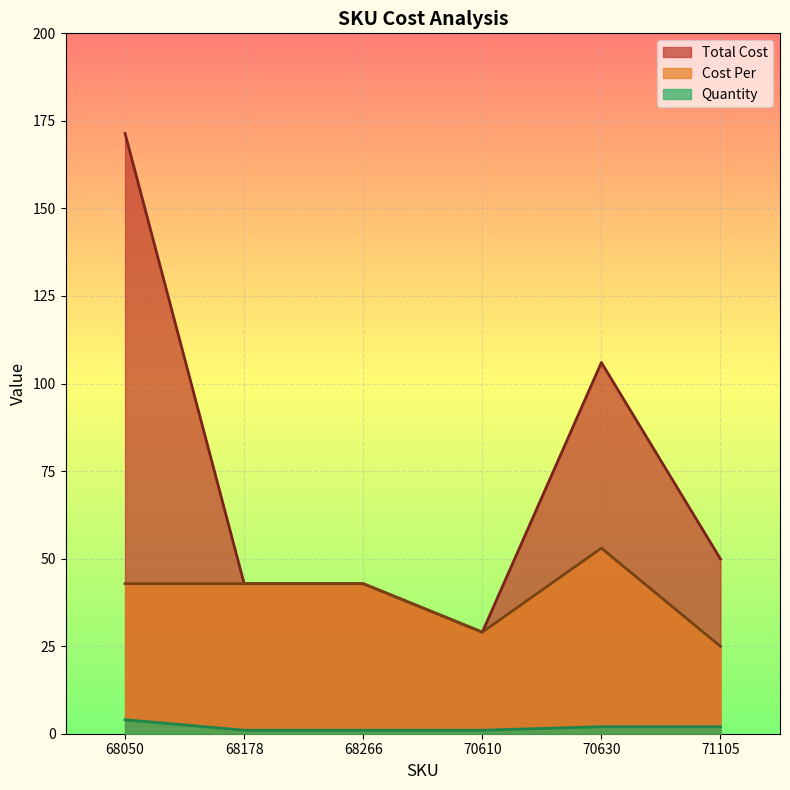

What is the value of the Total Cost point at the 6th from the left?

49.9